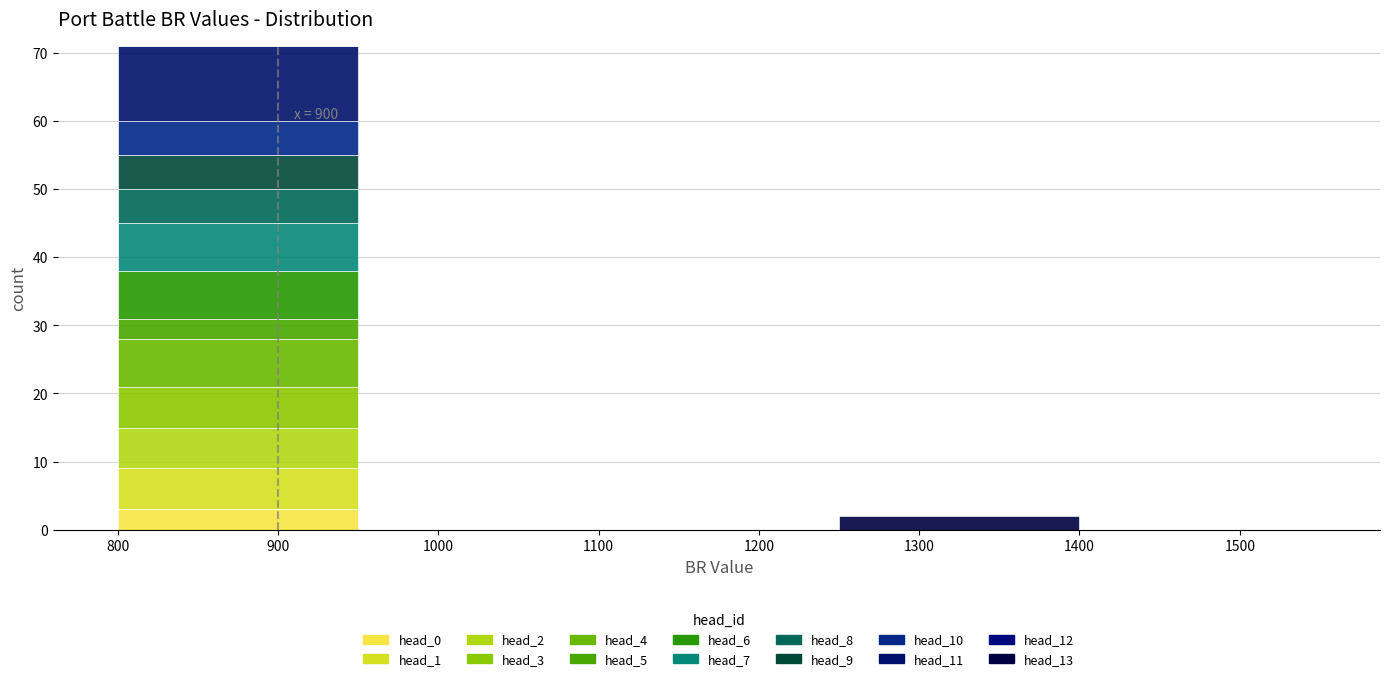

Which range on the x-axis has the tallest stacked bar (by total height)?

800 to 950